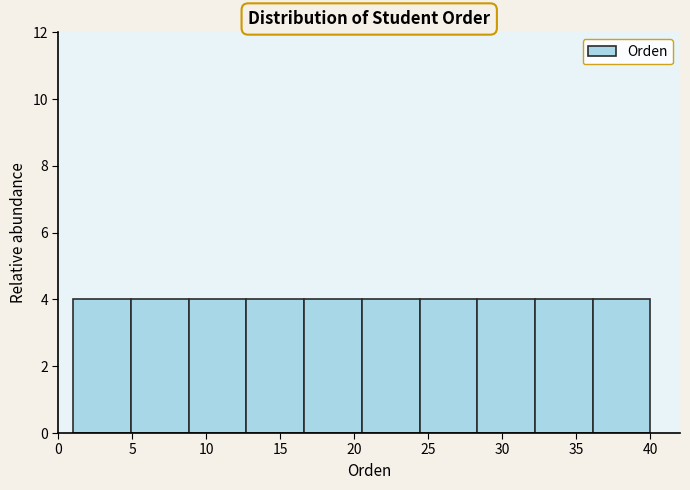

Reading left to right, transcribe this chart: for each bar, give the range it covers on the x-axis and its height. Neither the bar edges nor the heights are printed on the chart, so give them approximately, as read against the axes.

1.0 to 4.9: 4
4.9 to 8.8: 4
8.8 to 12.7: 4
12.7 to 16.6: 4
16.6 to 20.5: 4
20.5 to 24.4: 4
24.4 to 28.3: 4
28.3 to 32.2: 4
32.2 to 36.1: 4
36.1 to 40.0: 4